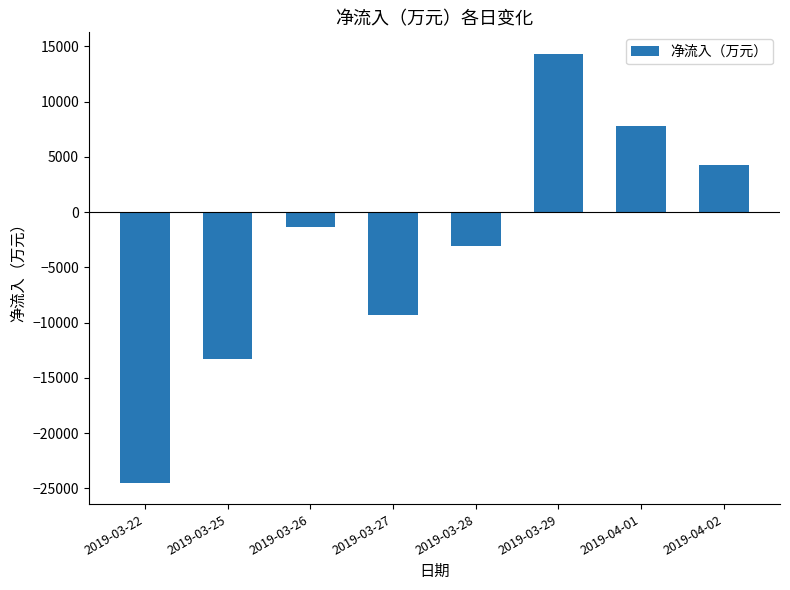

What is the difference between the values at 2019-04-02 and 2019-03-28?

7270.9